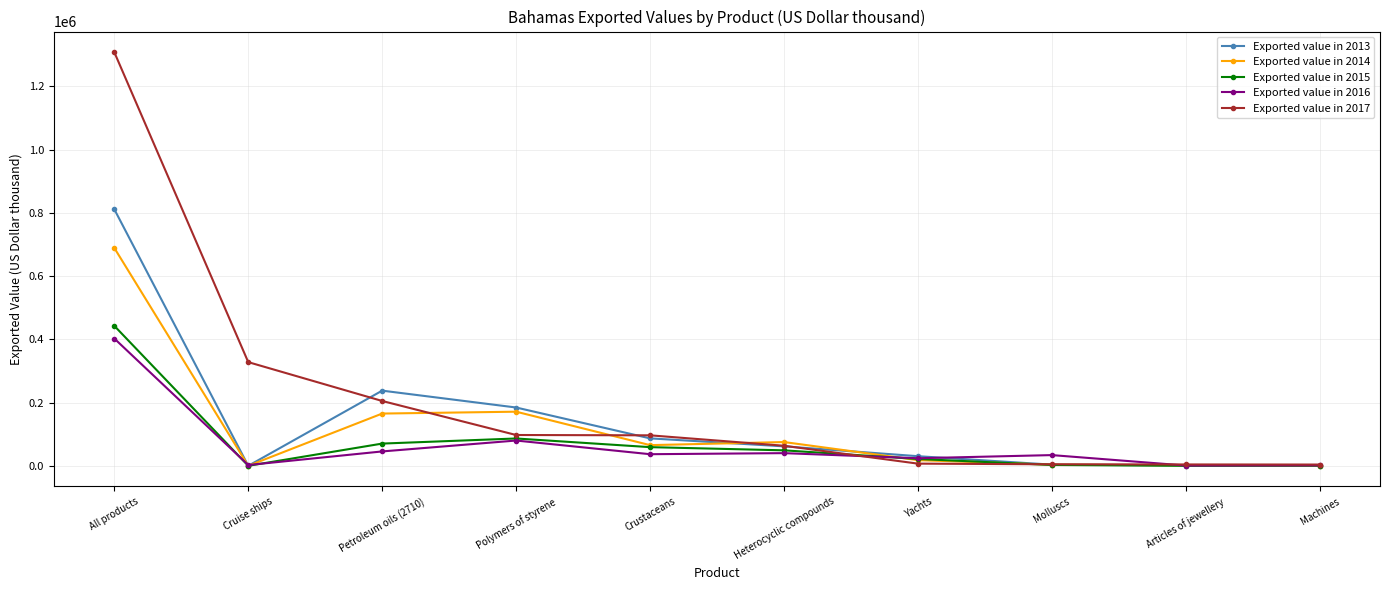

True or false: Exported value in 2013 has more than 0 interior local peaks.

True